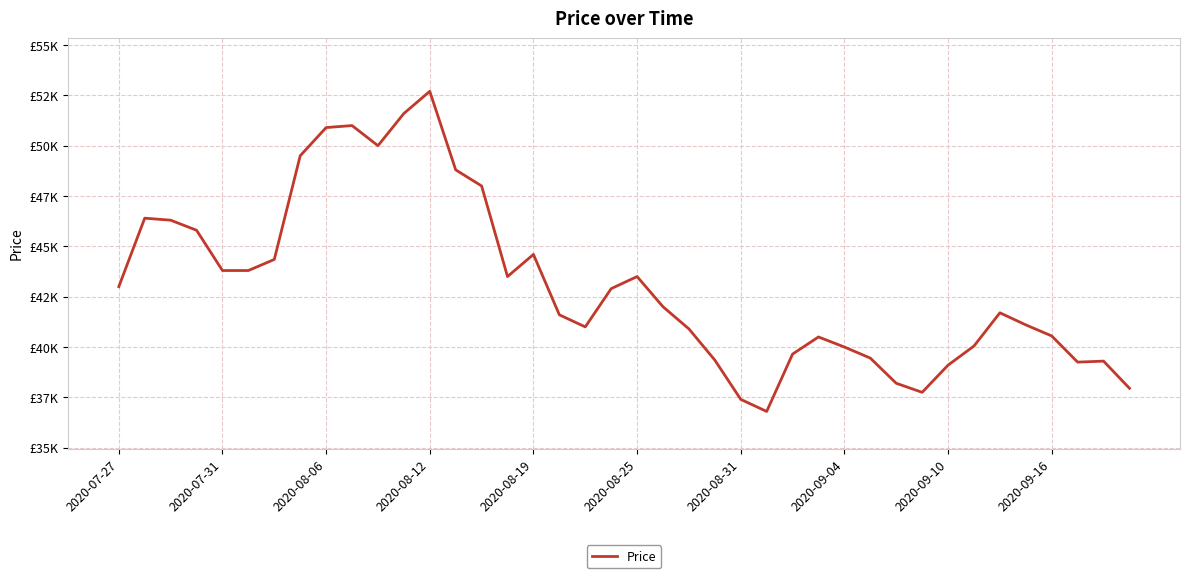

Count the number of values greater than 42000.

19